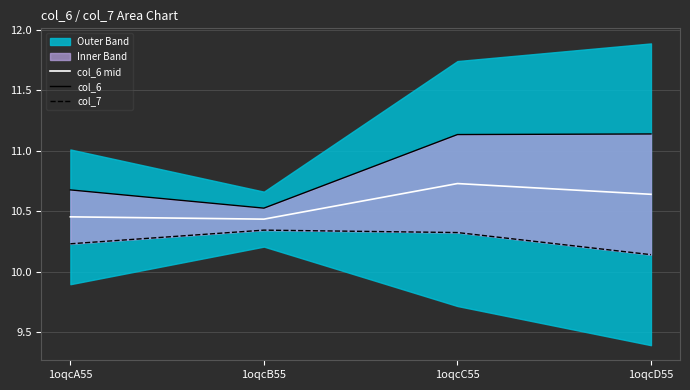

Rank the series by their average value, from highest to lowest.

col_6, col_6 mid, col_7